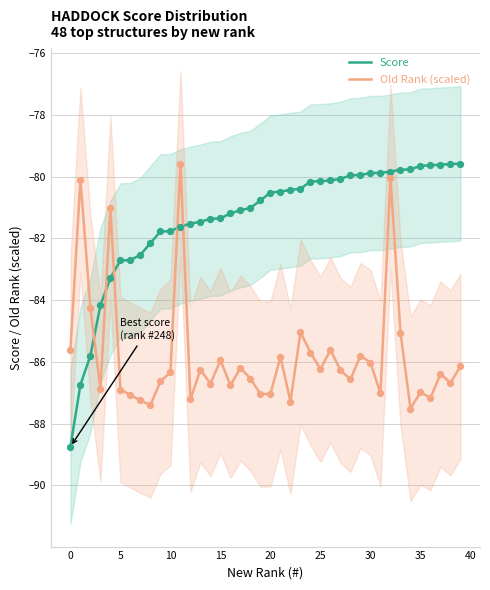

At how many categories does at least one series exceed -84?

37